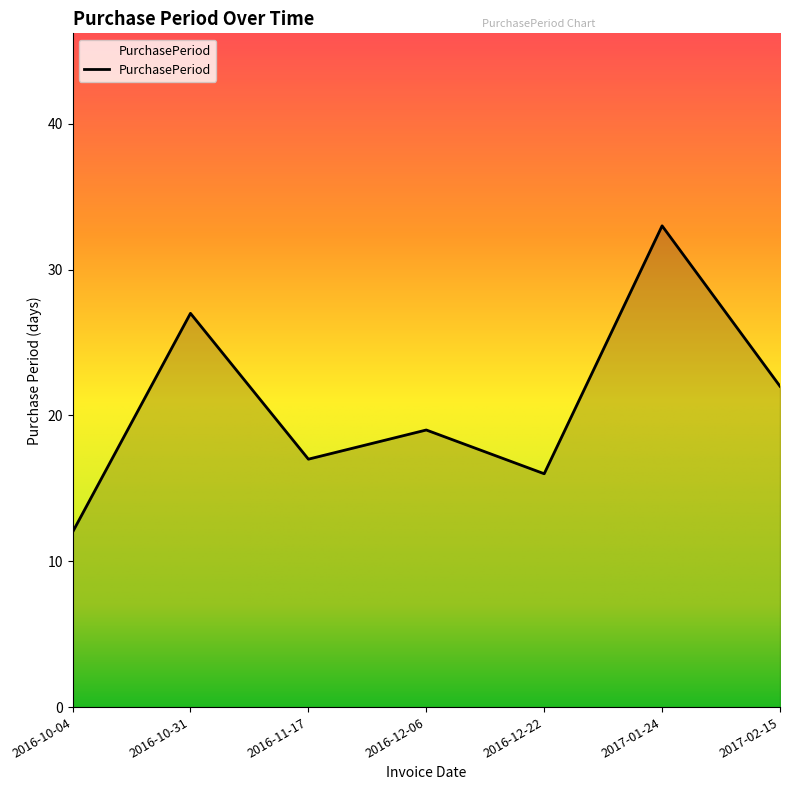

Approximately how many times larger is the value at 2016-11-17 compared to 2017-02-15?

0.8